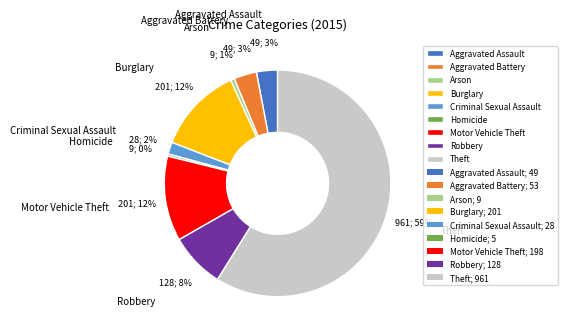

Which has a higher value, Motor Vehicle Theft or Robbery?

Motor Vehicle Theft